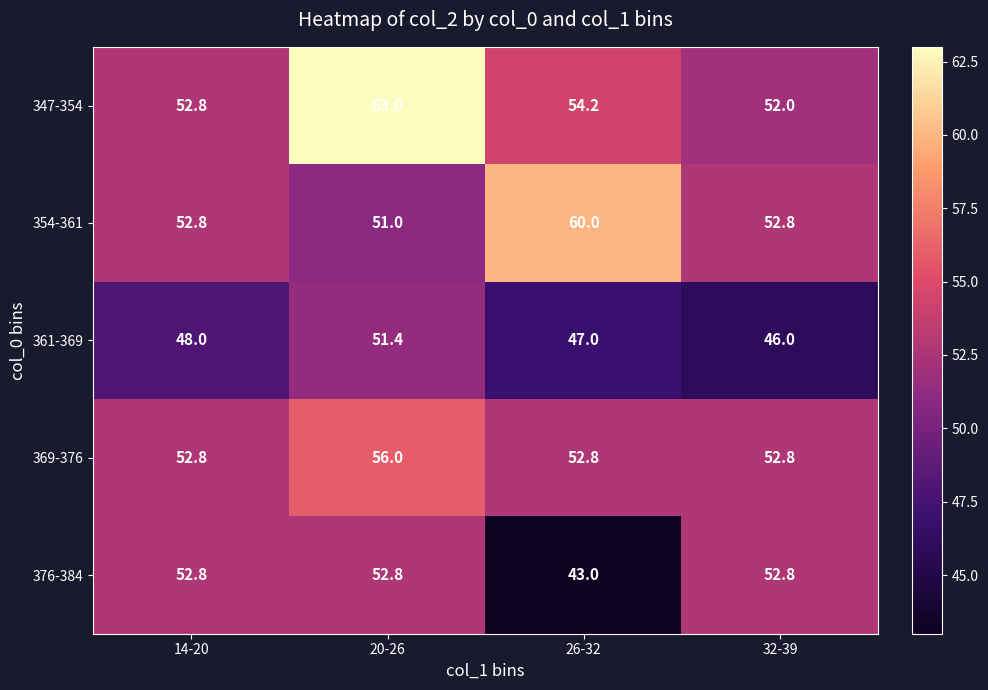

At which category is the sum across all series the highest?

20-26